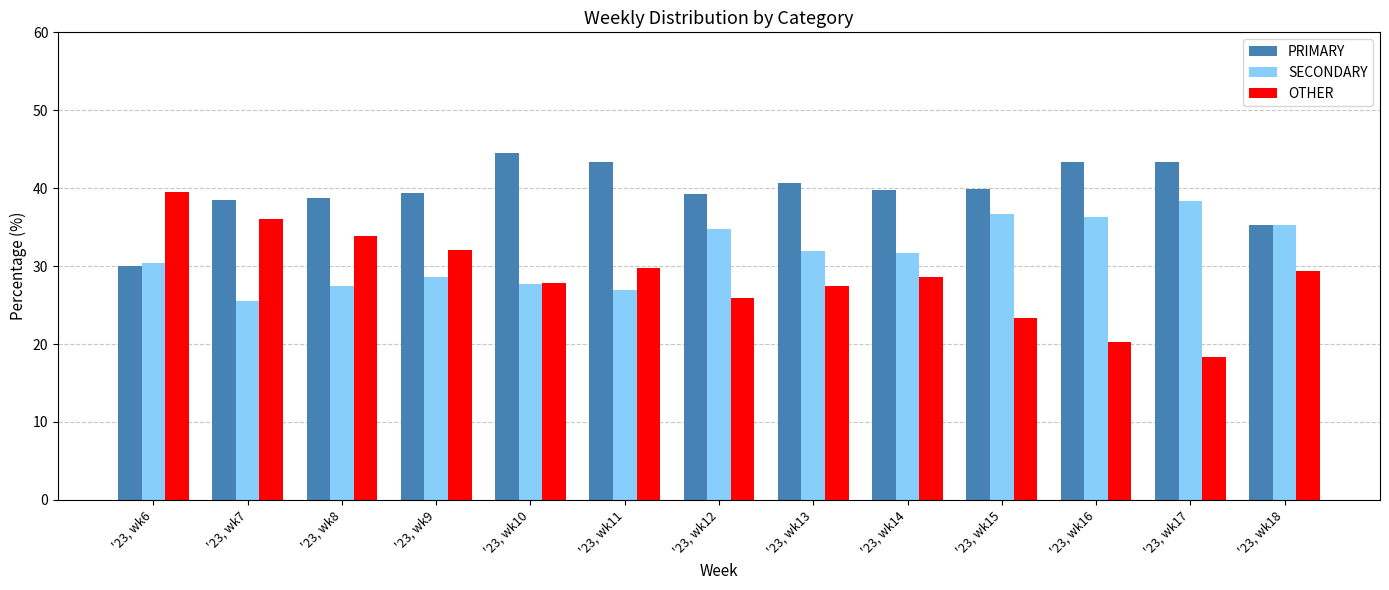

What is the minimum value for SECONDARY?

25.5